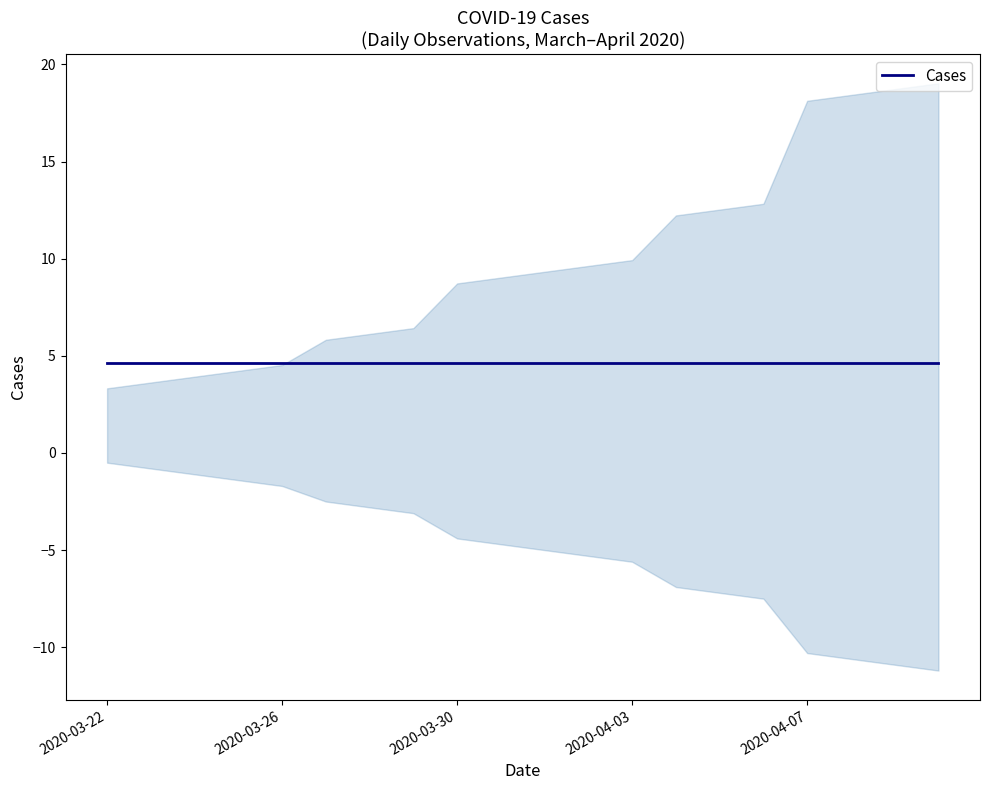

Which label corresponds to the smallest value in the chart?

2020-03-22